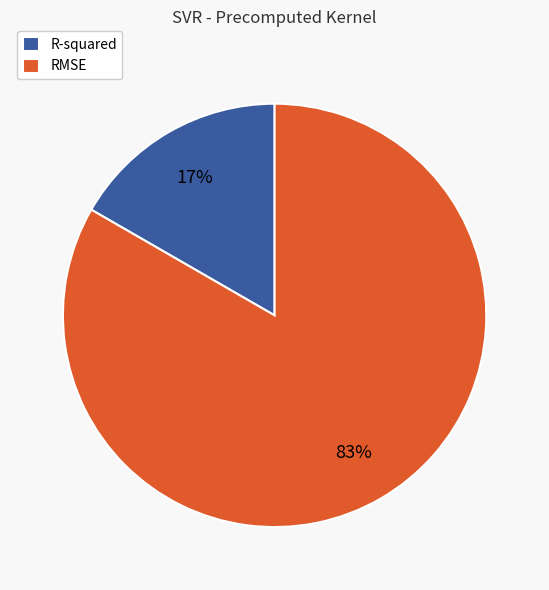

To the nearest percent, what portion does RMSE represent?

83%